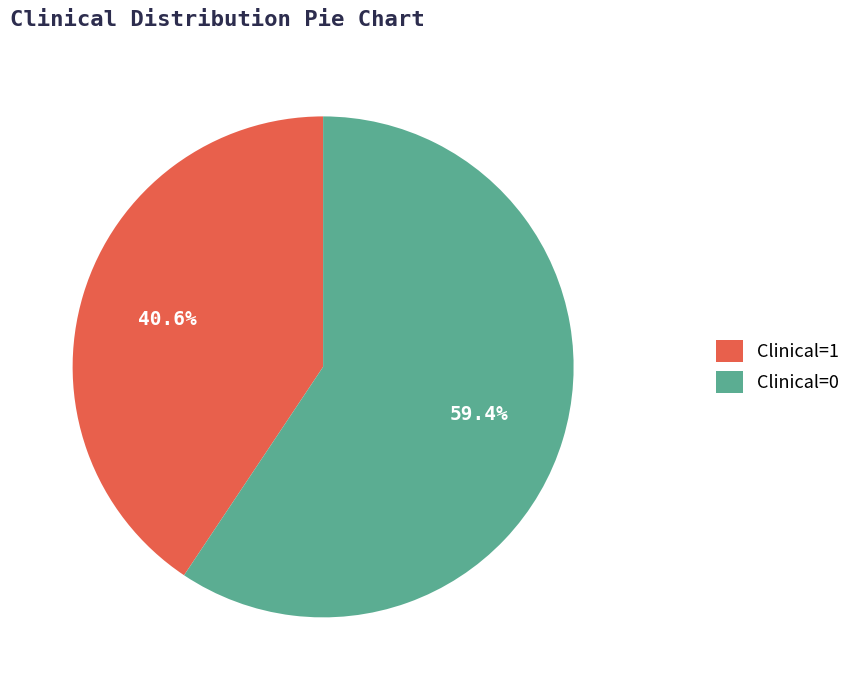

What percentage do Clinical=1 and Clinical=0 together represent?

100.0%